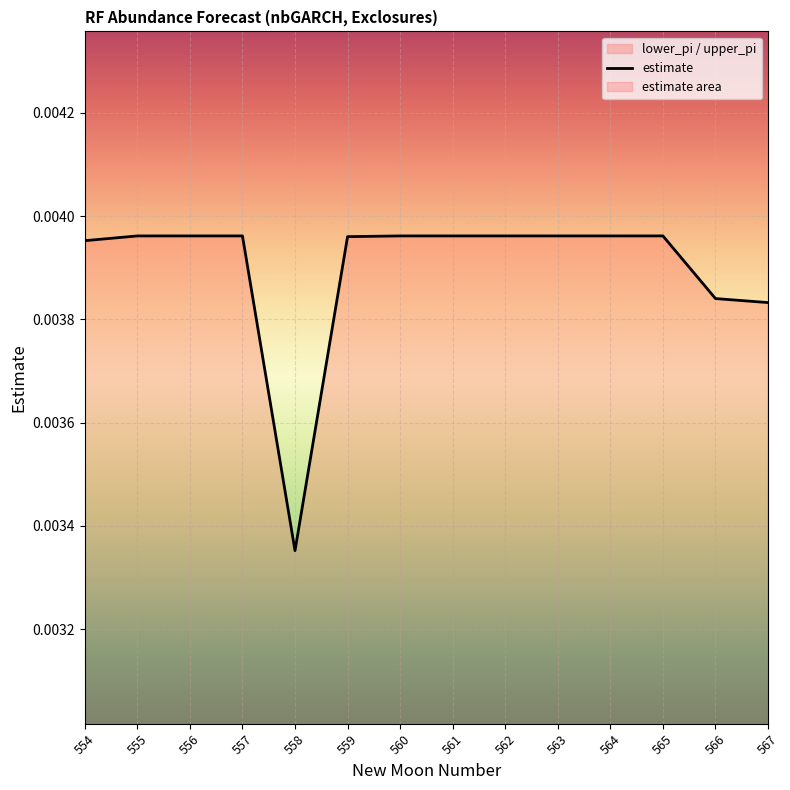

List the labels in order of value, smallest first.

558, 567, 566, 554, 559, 555, 560, 556, 561, 557, 562, 563, 564, 565